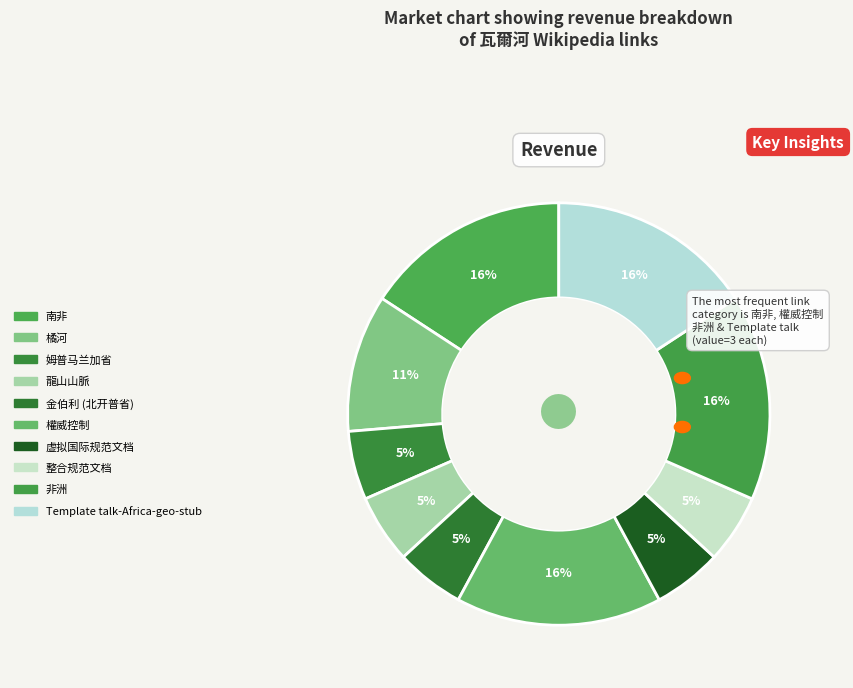

How many segments does this pie chart have?

10